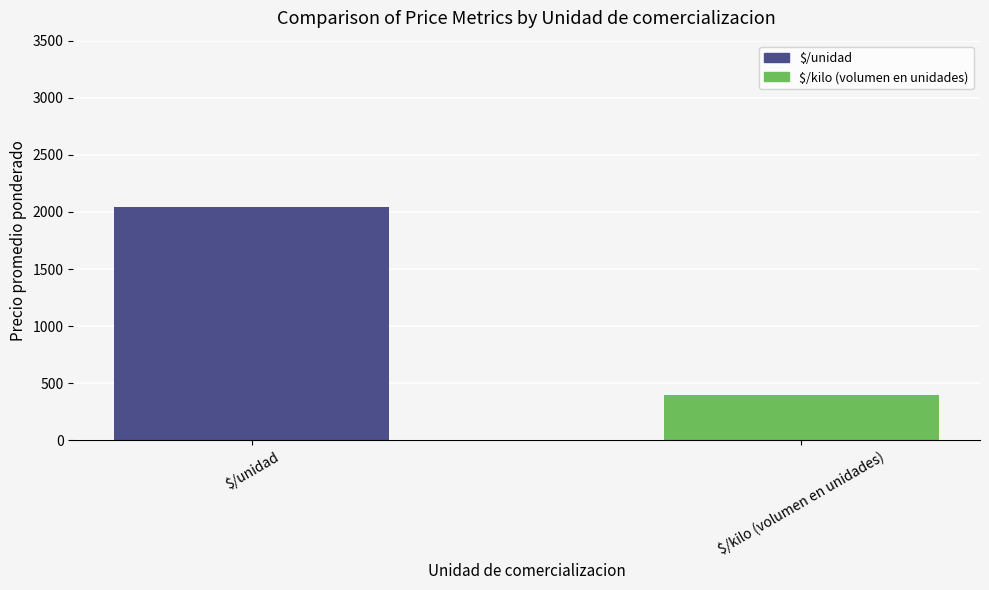

What is the approximate value at $/unidad, to the nearest 50?

2050